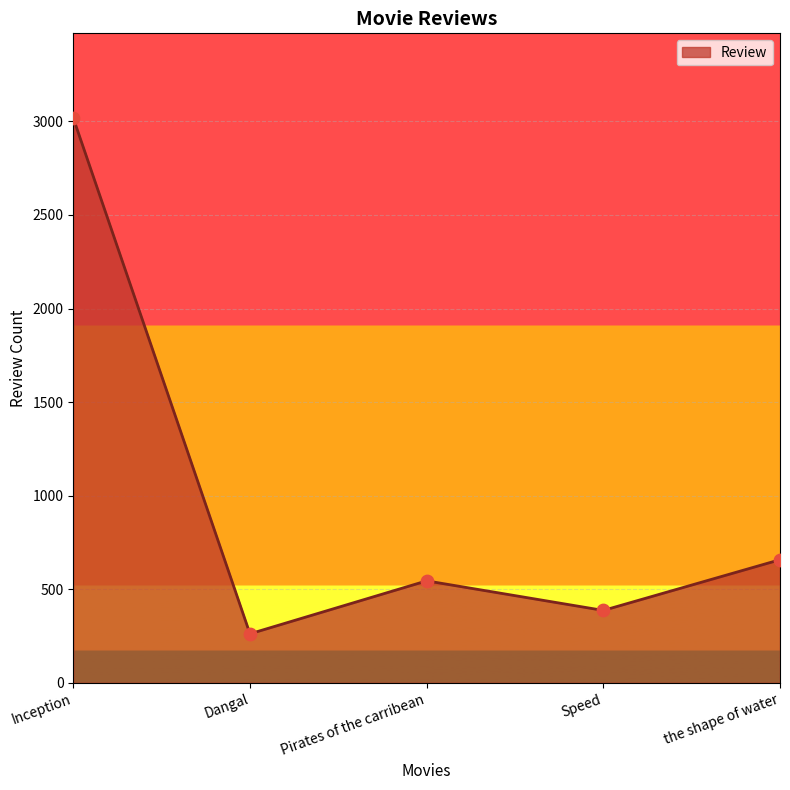

What is the change in value from Speed to the shape of water?

+271